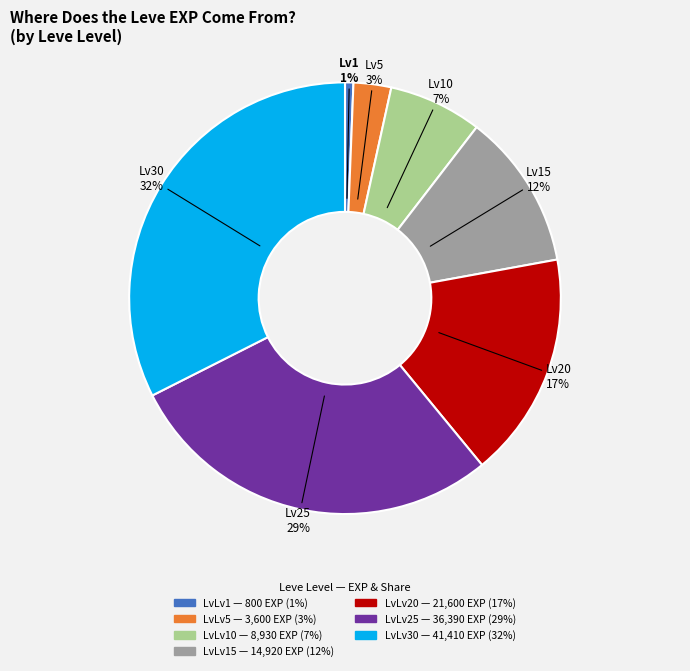

Is there any slice that represents more than half of the pie?

No